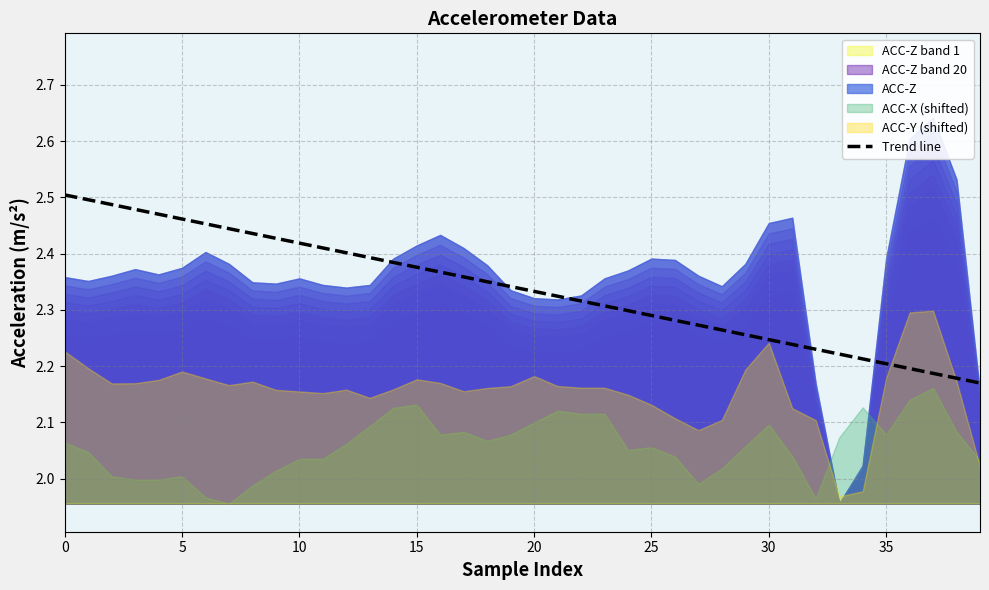

Between 16 and 34, which is larger?

16